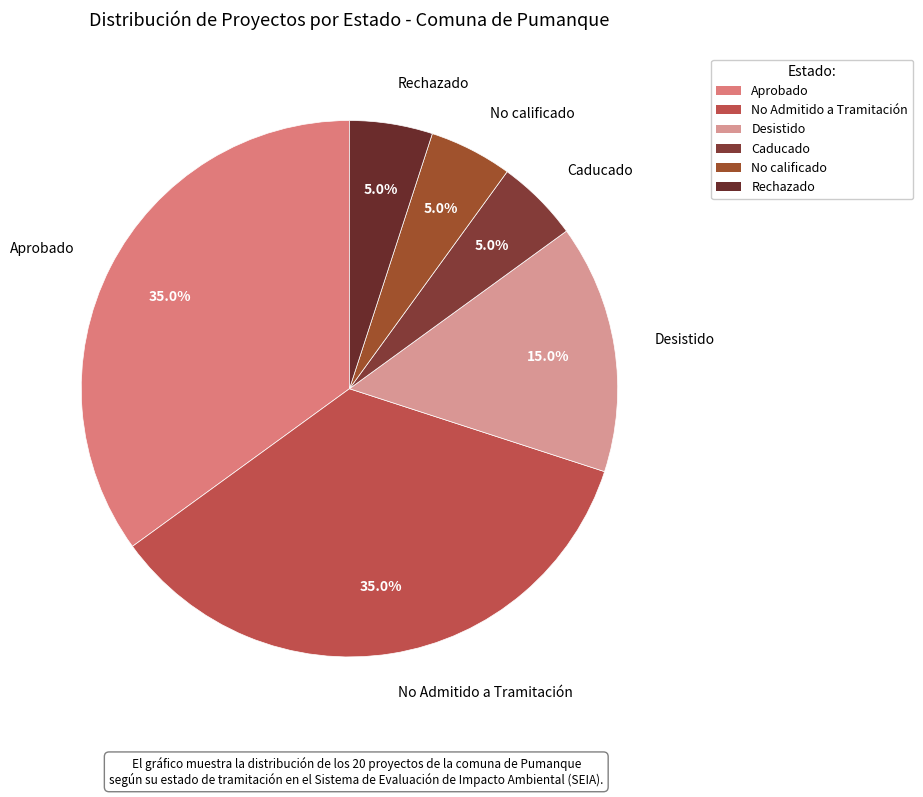

Is Rechazado the majority of the pie?

No